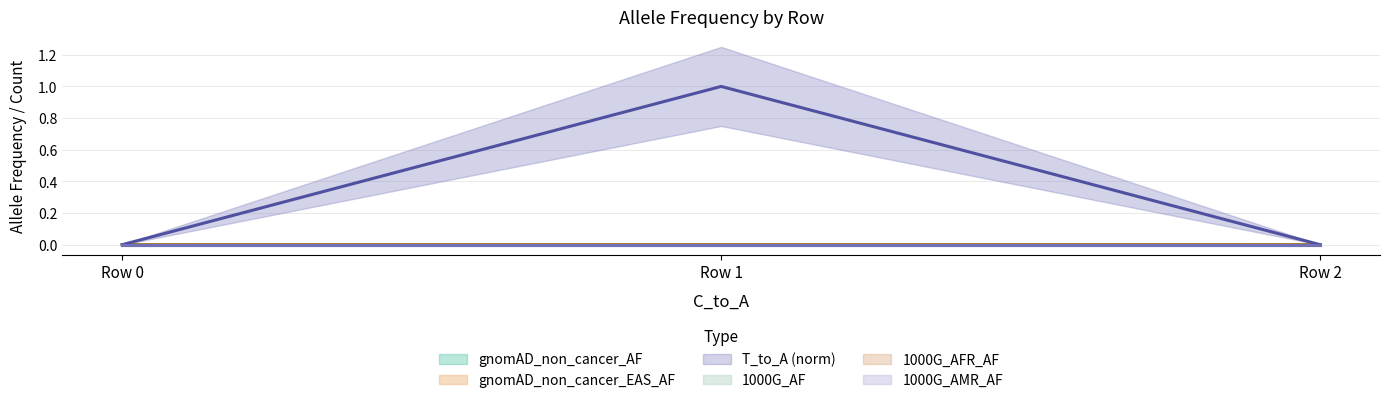

Is it true that gnomAD_non_cancer_EAS_AF equals 0.0 at Row 0?

True